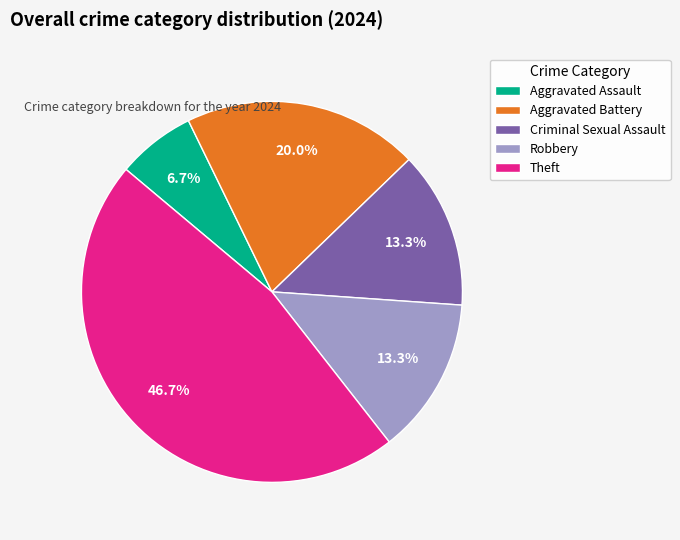

How many segments does this pie chart have?

5